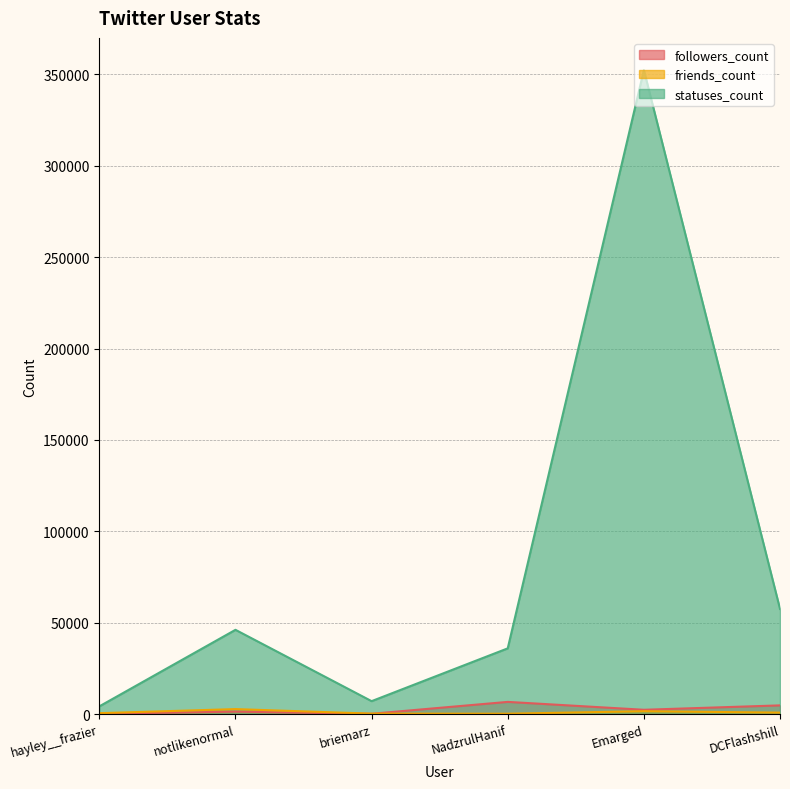

Count the number of data series in this chart.

3